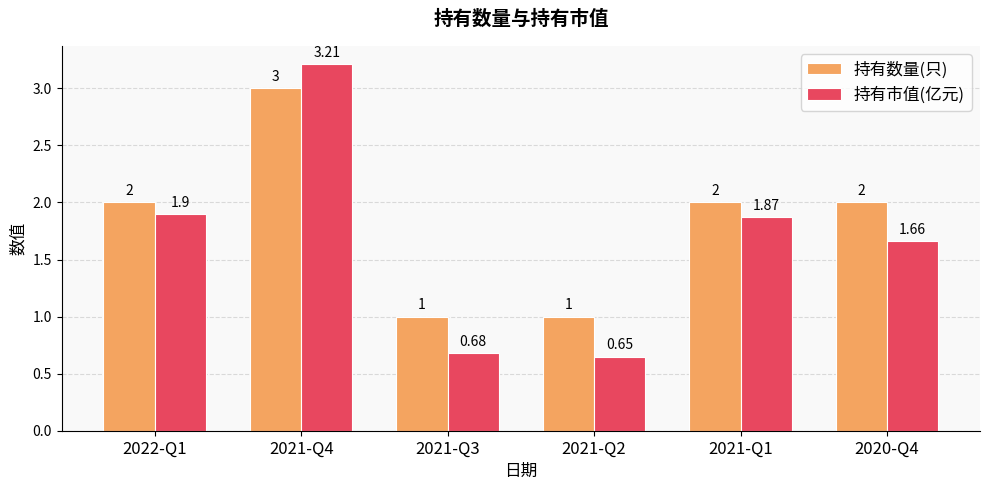

What is the approximate value of 持有数量(只) at 2021-Q1?

2.0